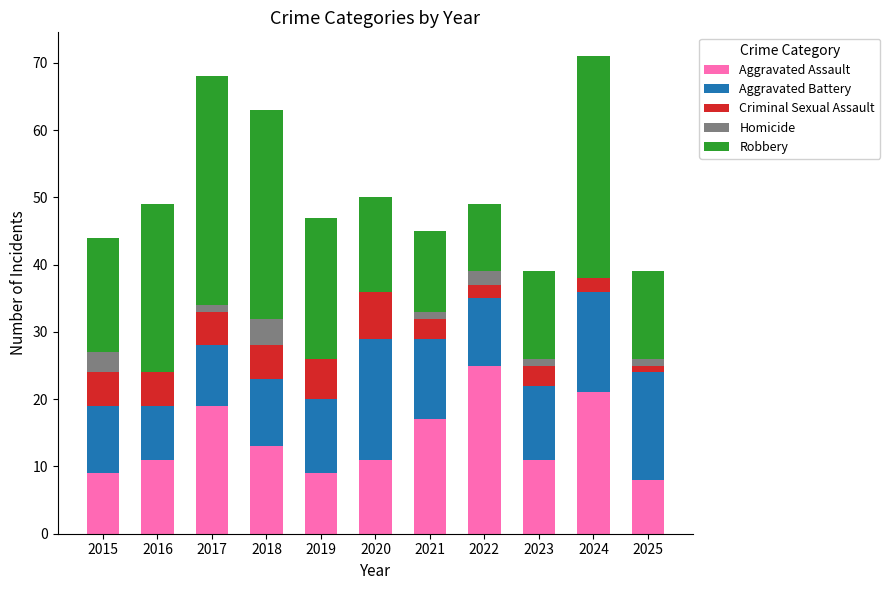

The Aggravated Assault series shows 19 at 2017. True or false?

True